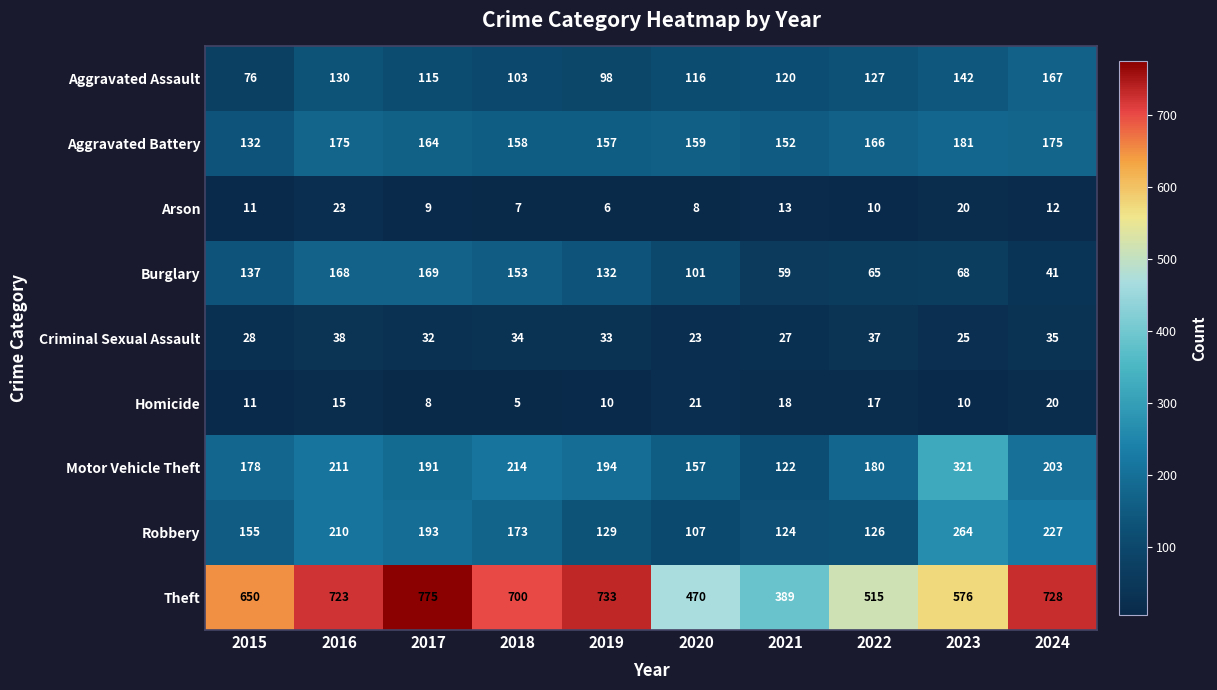

Which series changed the most between 2020 and 2024?

Theft